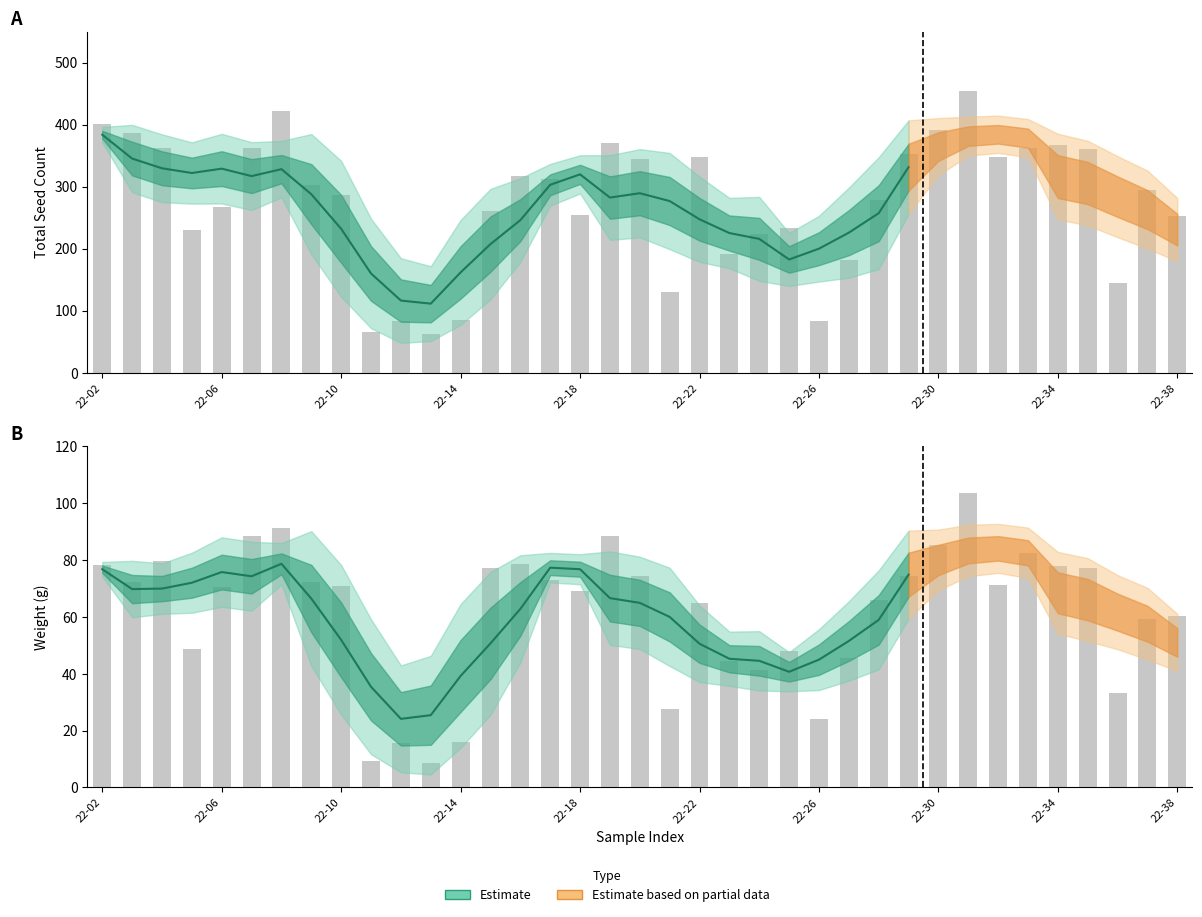

Which series changed the most between 20 and 23?

Total Seed Count